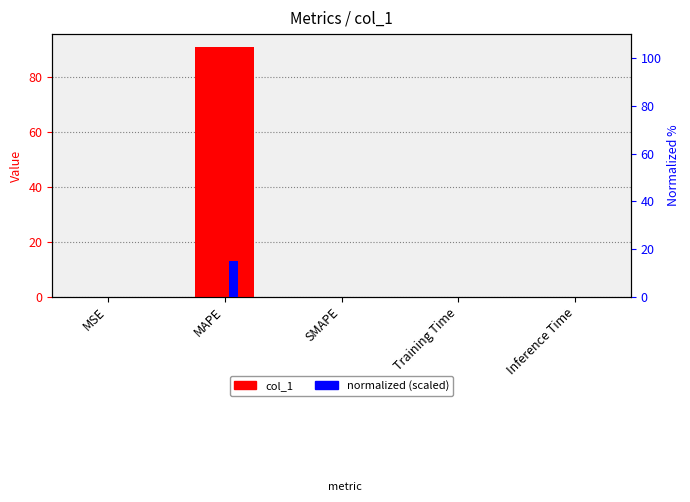

Which series has the widest spread of values?

col_1